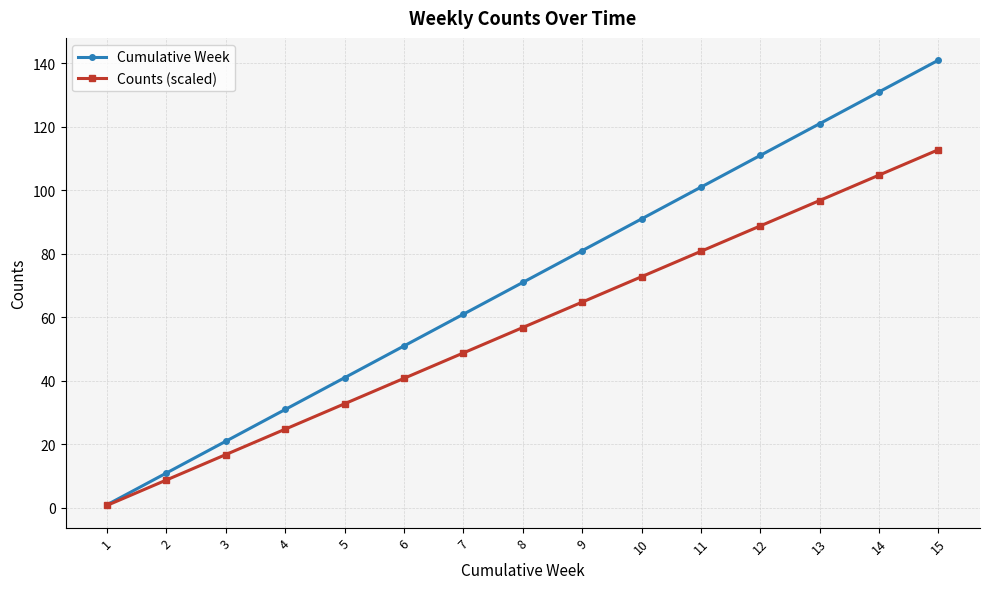

Does the chart display data point markers on the line(s)?

Yes